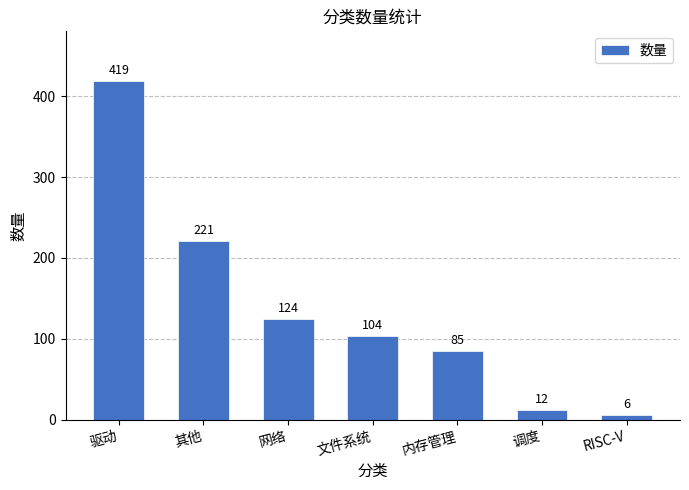

The chart shows a value of 12 at 调度. True or false?

True